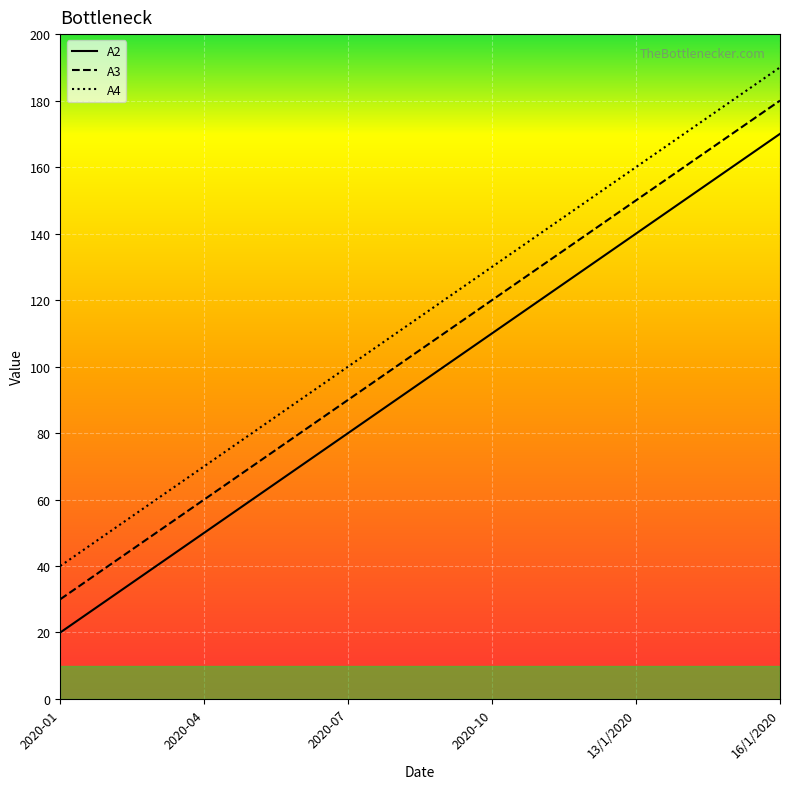

At how many categories does at least one series exceed 63?

13